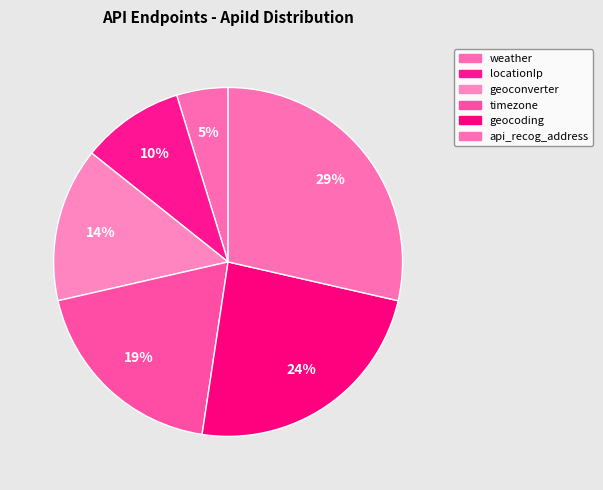

What percentage is the geoconverter slice, to the nearest percent?

14%